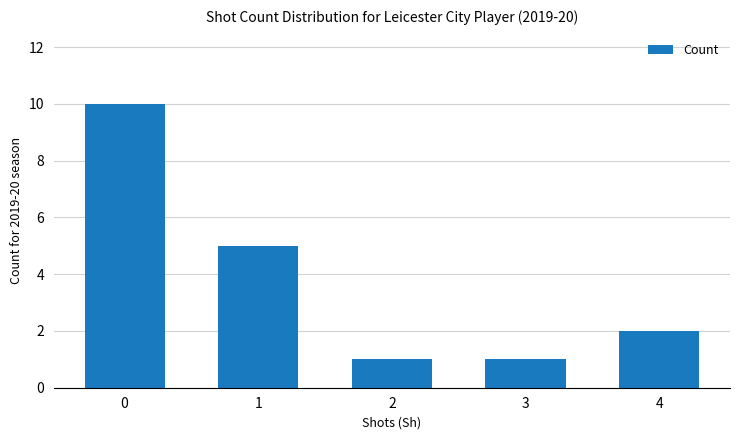

What is the change in value from 0 to 2?

-9